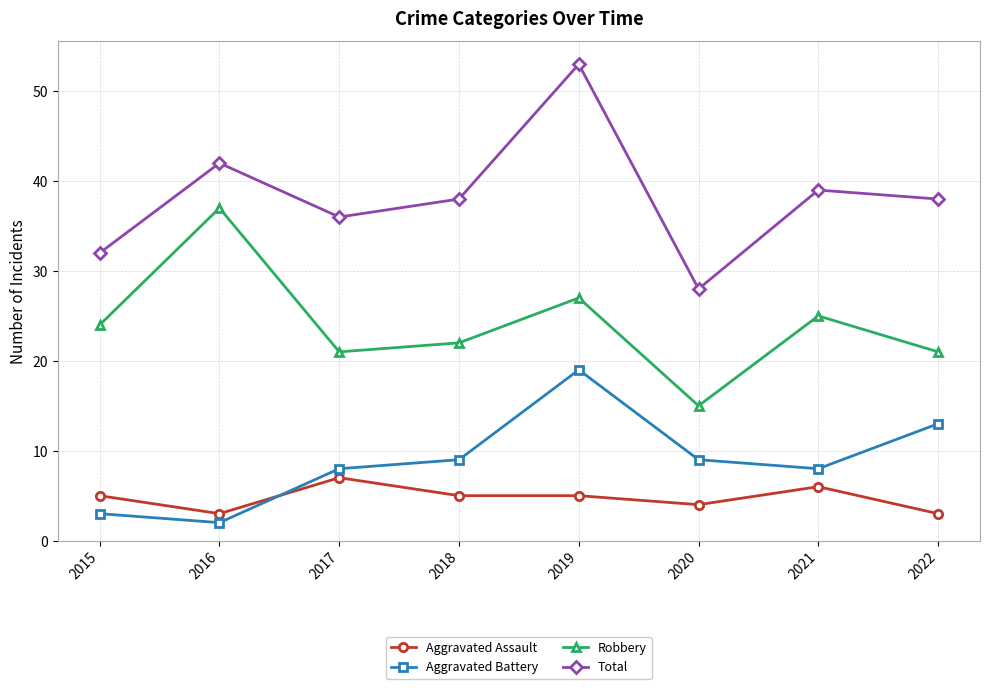

At which category does Aggravated Battery reach its first local valley?

2016